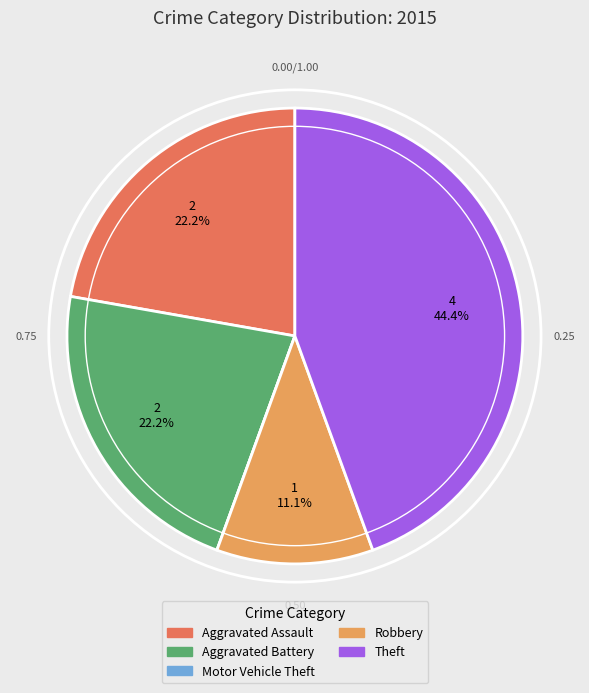

Does Aggravated Assault represent more than half of the total?

No